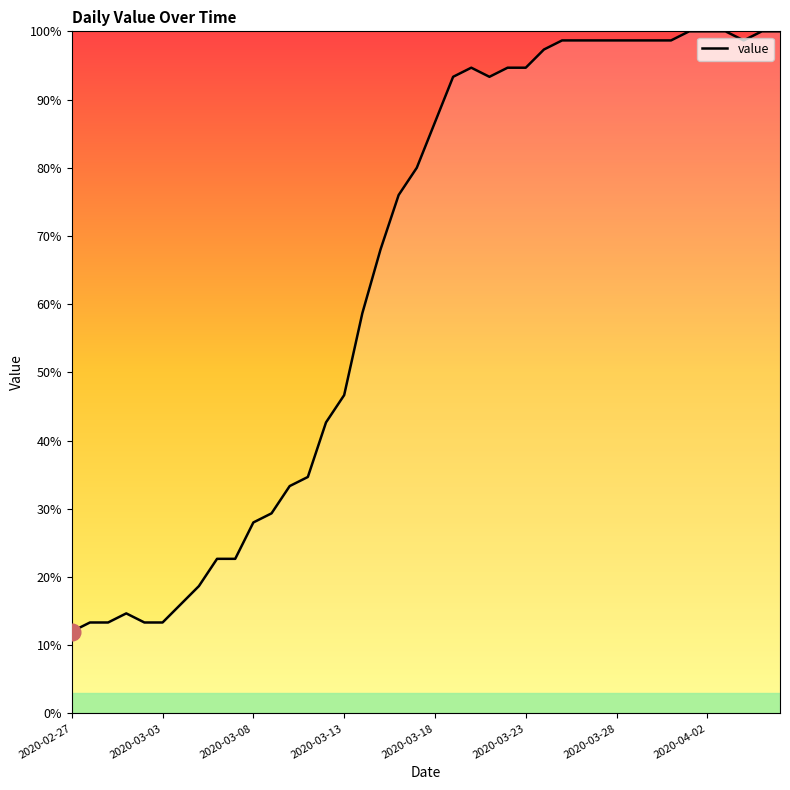

What is the difference between the maximum and minimum values?

88.0